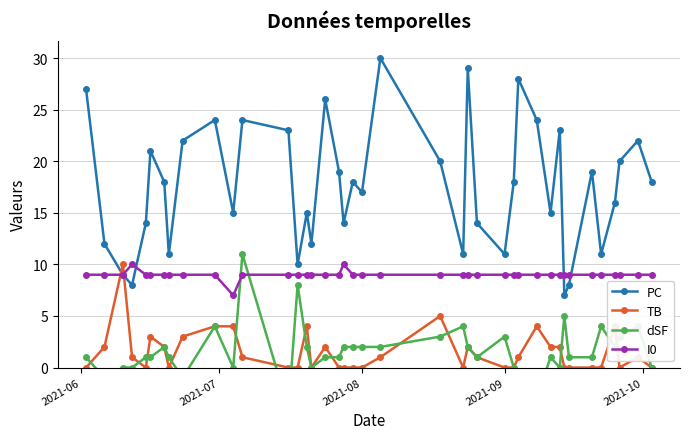

How many interior local peaks does the PC series have?

12